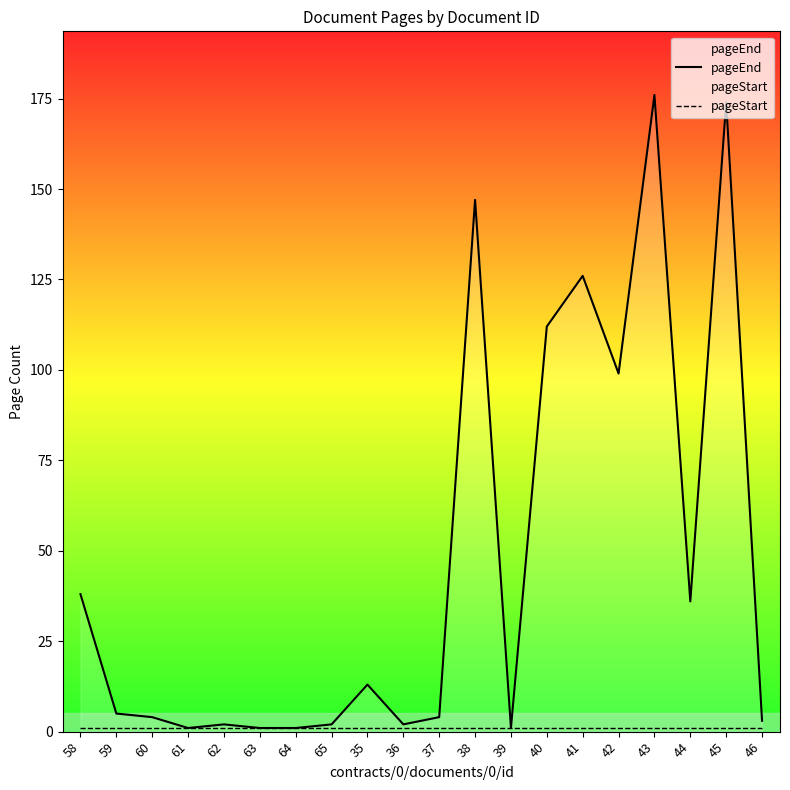

What is the value of the pageStart point at the 12th from the left?

1